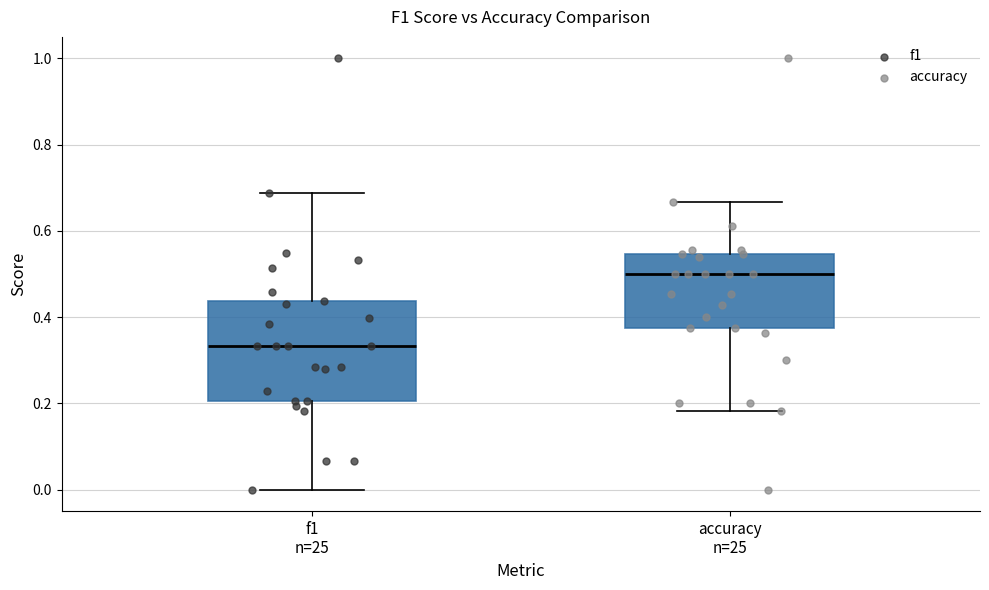

Which box is the tallest, from its lower edge to its upper edge?

f1 n=25